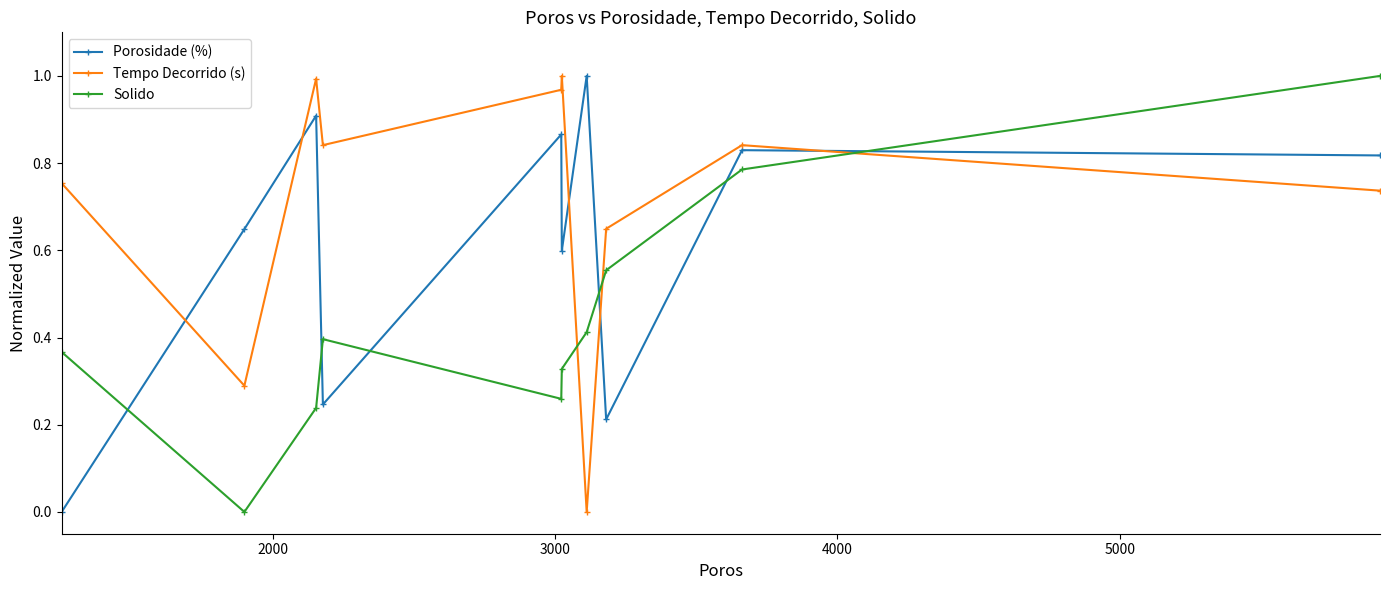

How many intersections are there between Solido and Porosidade (%)?

6